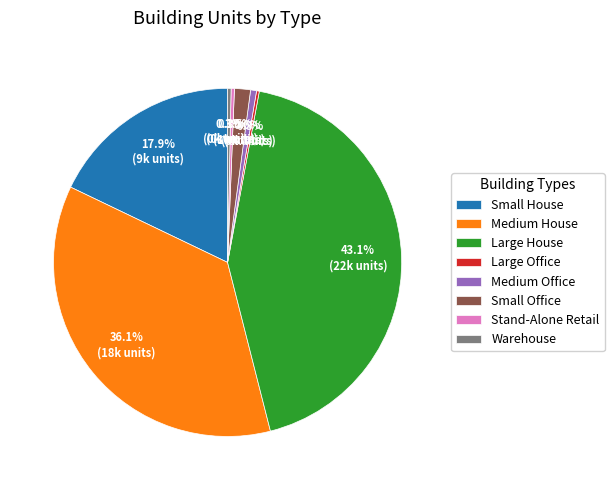

Combined, what portion of the pie is Large House and Stand-Alone Retail?

43.4%